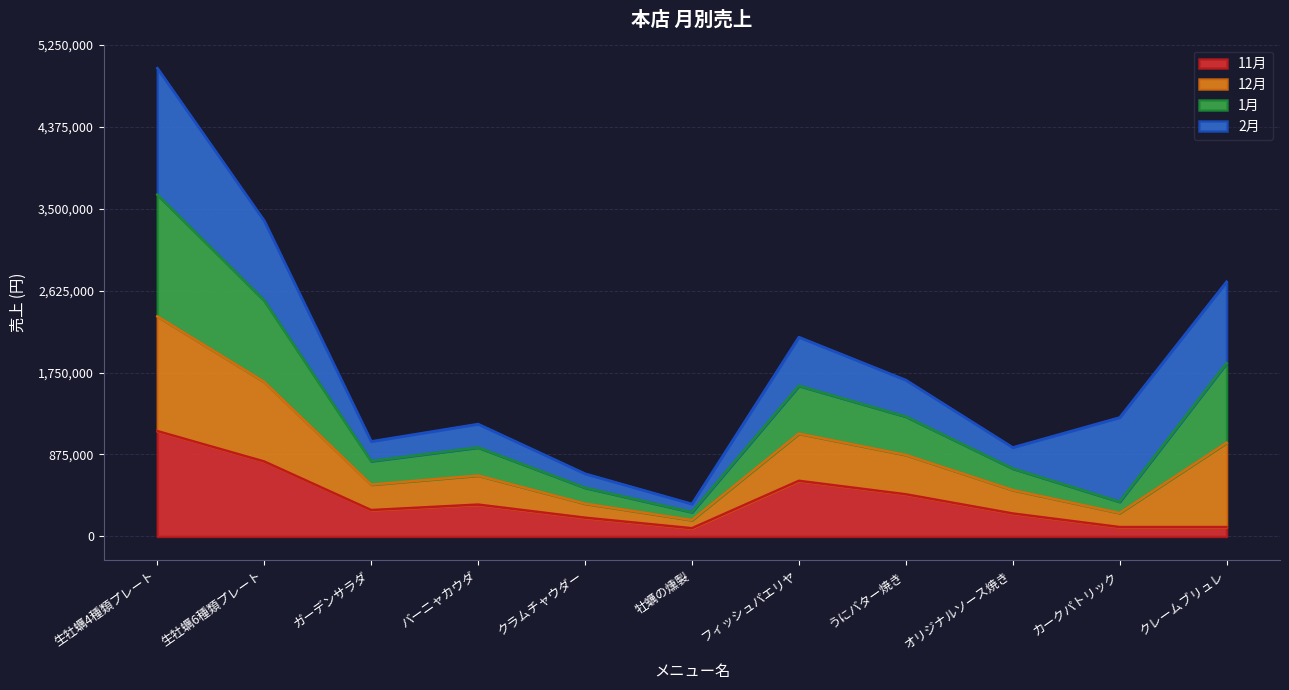

How many data points in 11月 are above 281520?

5